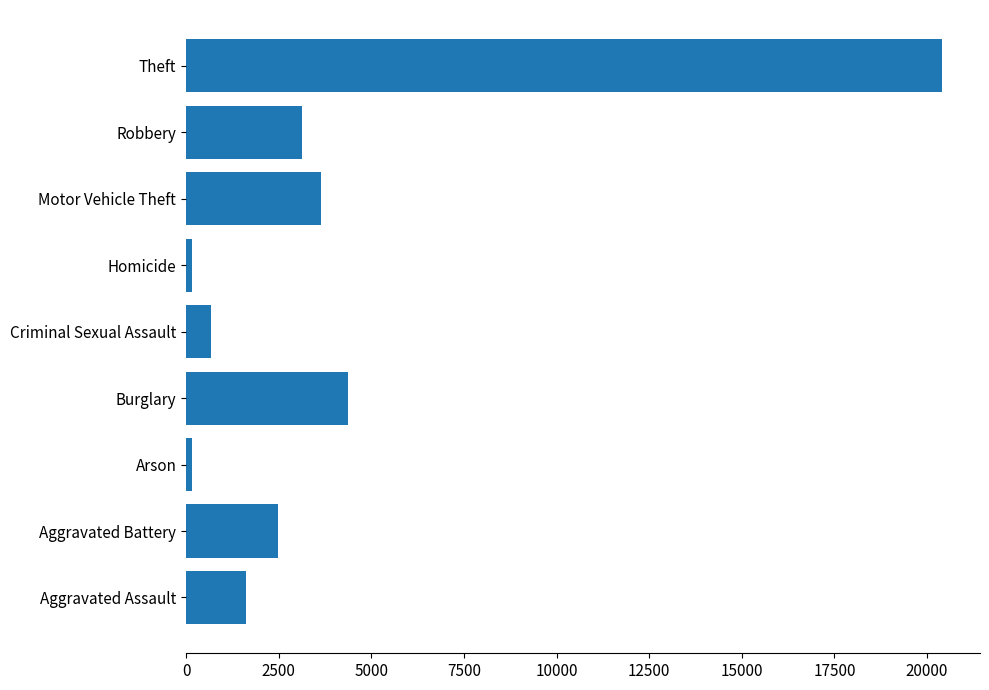

Between Homicide and Criminal Sexual Assault, which is larger?

Criminal Sexual Assault